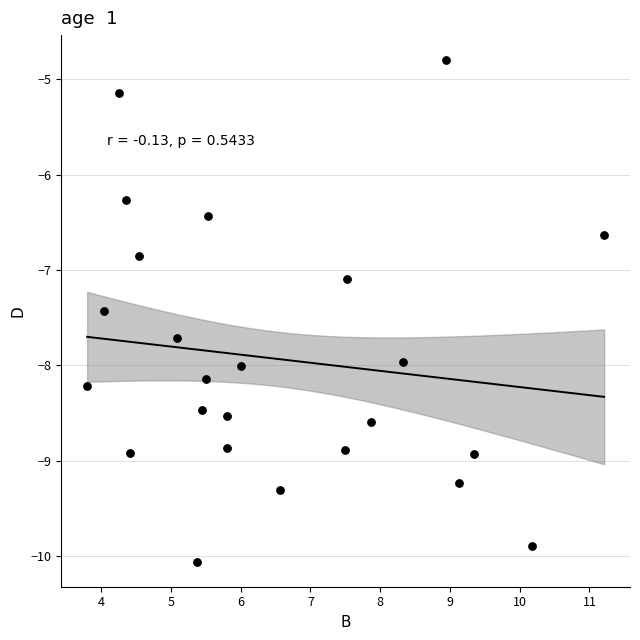

What Y value in the scatter plot is closest to -7?

-7.1